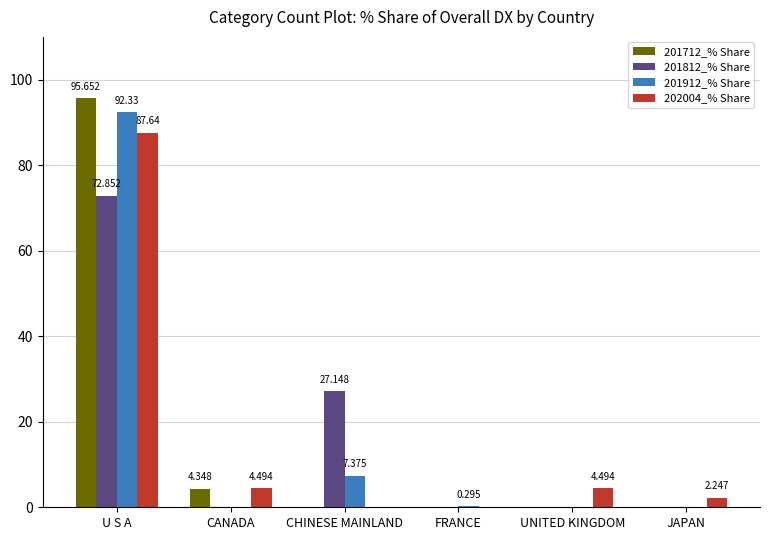

What is the sum of the 201812_% Share values at UNITED KINGDOM and CHINESE MAINLAND?

27.1